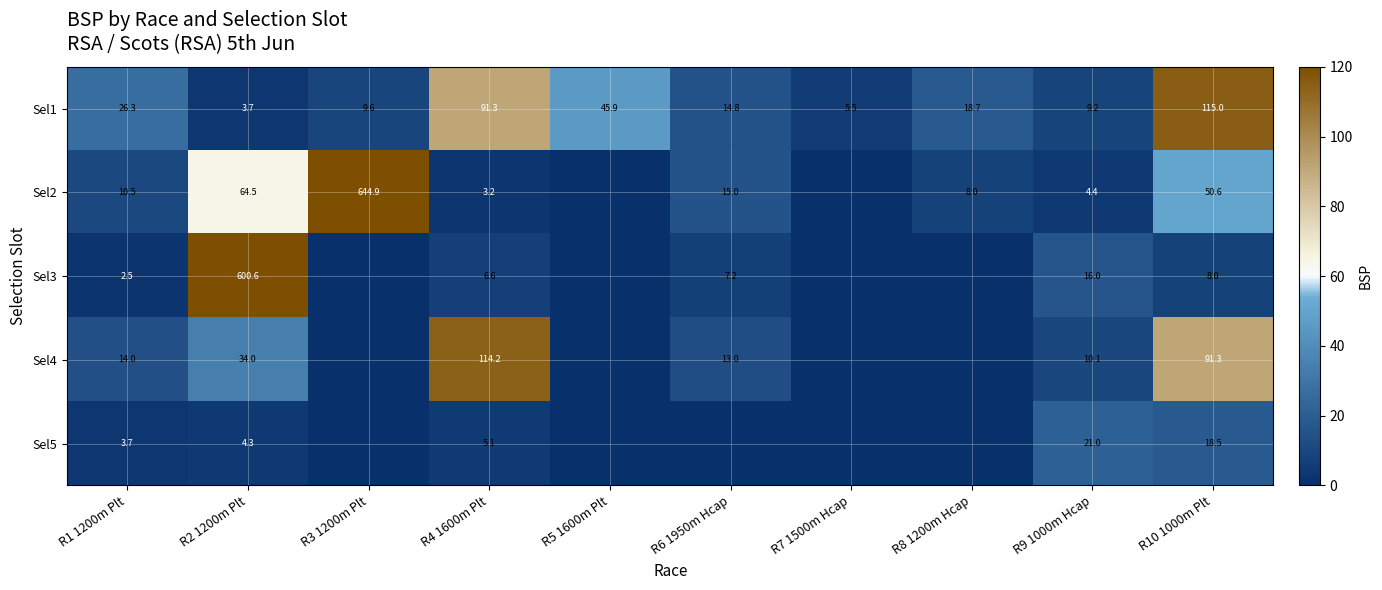

What is the spread (max minus min) of values at R9 1000m Hcap?

16.6